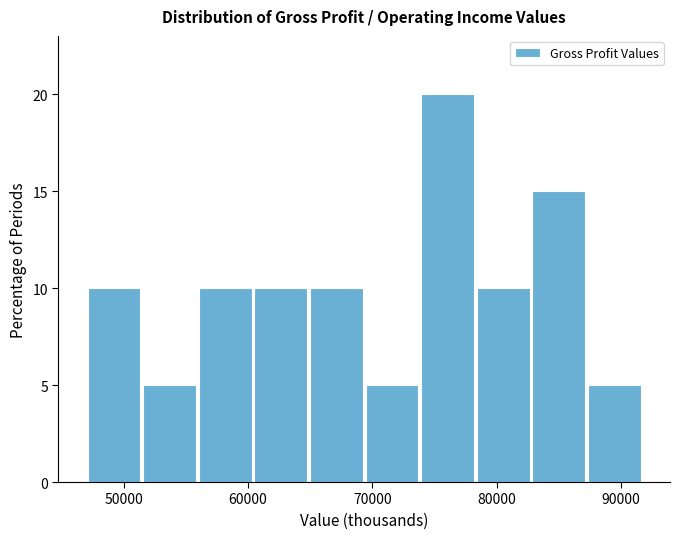

Reading left to right, list every bar in this chart as the range it spans on the x-axis followed by its height. Neither the bar edges nor the heights are printed on the chart, so give them approximately, as read against the axes.

47000 to 51000: 10
51000 to 56000: 5
56000 to 60000: 10
60000 to 65000: 10
65000 to 69000: 10
69000 to 74000: 5
74000 to 78000: 20
78000 to 83000: 10
83000 to 87000: 15
87000 to 92000: 5